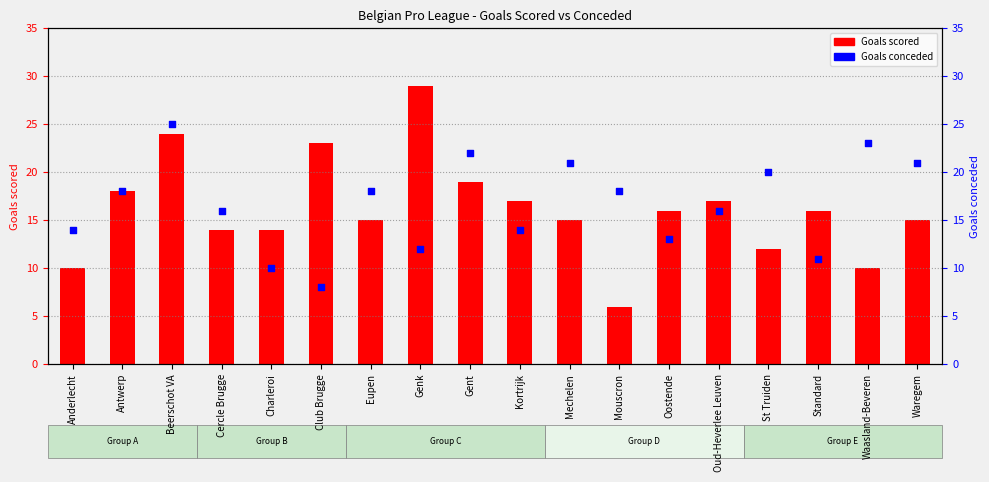

At how many categories does at least one series exceed 6?

18